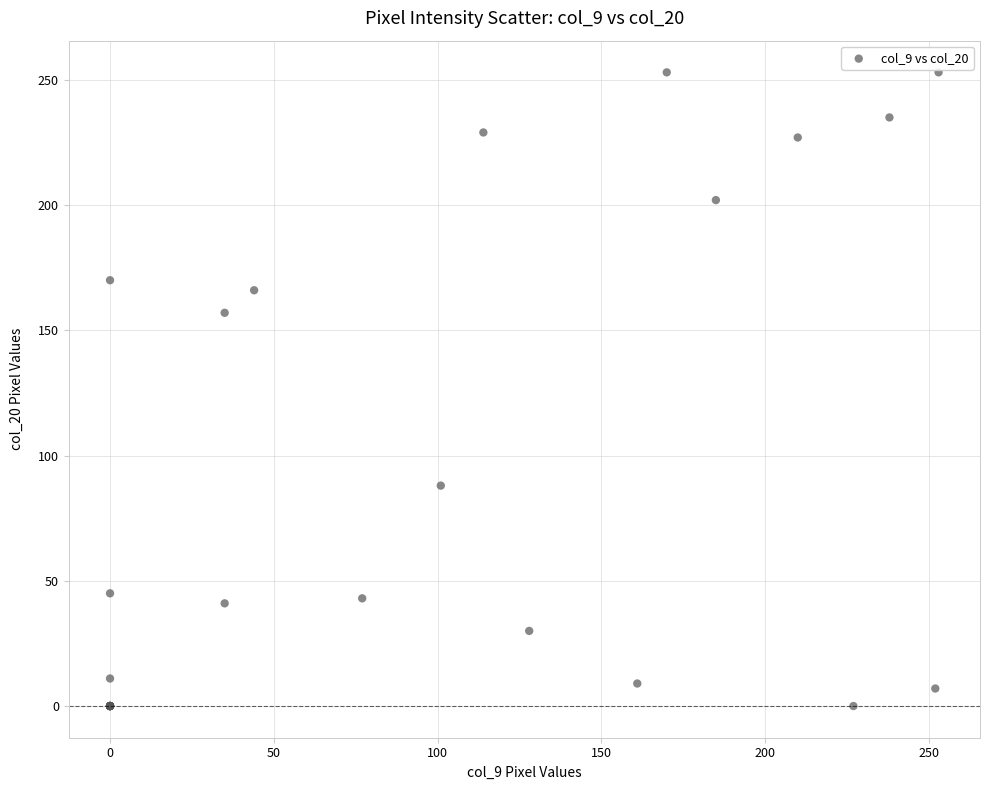

What Y value in the scatter plot is closest to 126?

157